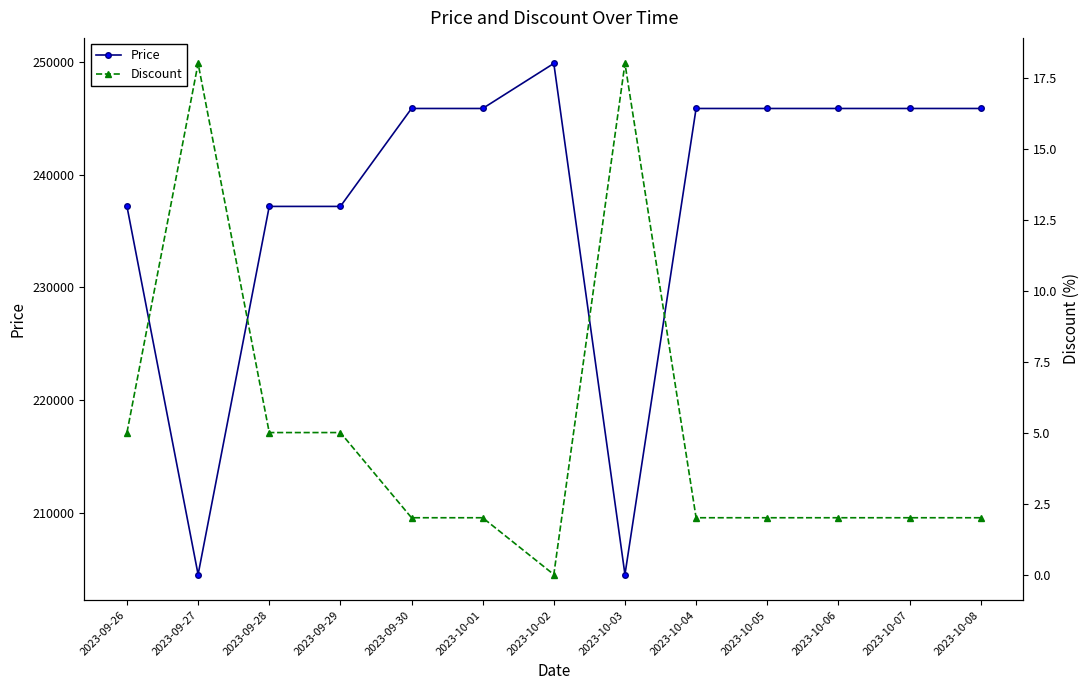

Does the chart display data point markers on the line(s)?

Yes